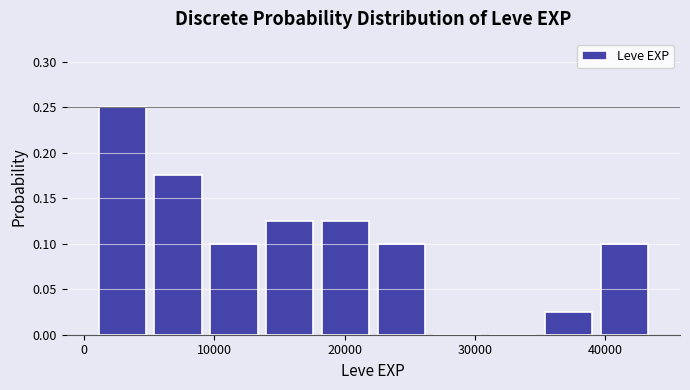

What is the height of the bar covering 22000 to 26000 on the x-axis? Neither the bar edges nor the heights are printed on the chart, so give them approximately, as read against the axes.

0.100